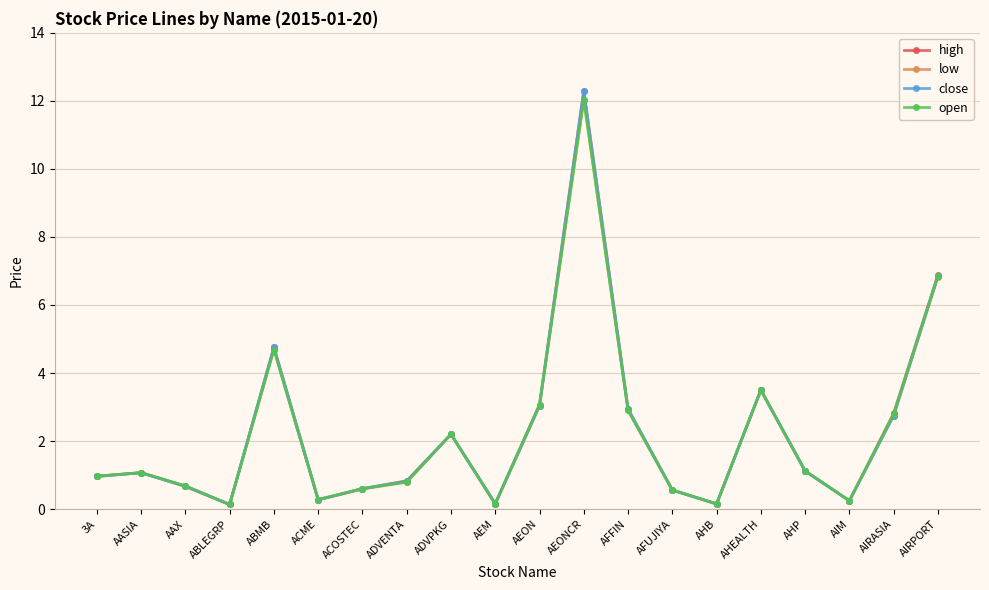

How many series are shown in this chart?

4